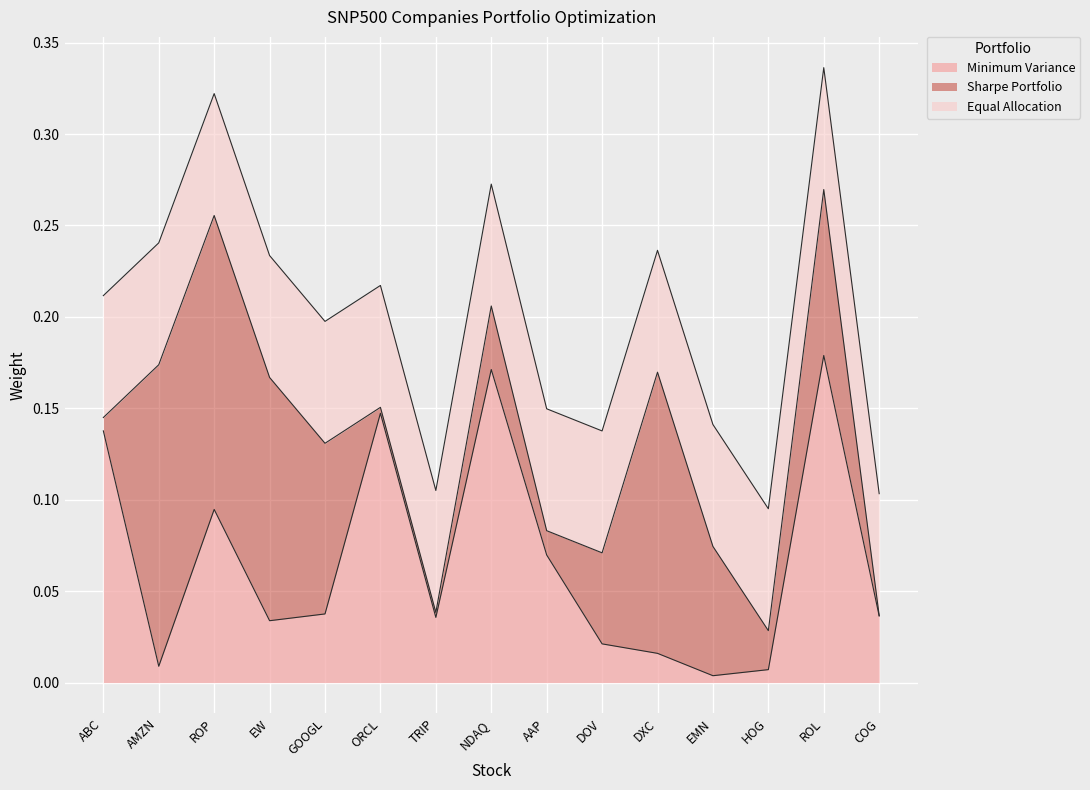

Reading left to right, transcribe all the data shown in this chart.

Minimum Variance: ABC=0.1	AMZN=0.0	ROP=0.1	EW=0.0	GOOGL=0.0	ORCL=0.1	TRIP=0.0	NDAQ=0.2	AAP=0.1	DOV=0.0	DXC=0.0	EMN=0.0	HOG=0.0	ROL=0.2	COG=0.0
Sharpe Portfolio: ABC=0.0	AMZN=0.2	ROP=0.2	EW=0.1	GOOGL=0.1	ORCL=0.0	TRIP=0.0	NDAQ=0.0	AAP=0.0	DOV=0.0	DXC=0.2	EMN=0.1	HOG=0.0	ROL=0.1	COG=0.0
Equal Allocation: ABC=0.1	AMZN=0.1	ROP=0.1	EW=0.1	GOOGL=0.1	ORCL=0.1	TRIP=0.1	NDAQ=0.1	AAP=0.1	DOV=0.1	DXC=0.1	EMN=0.1	HOG=0.1	ROL=0.1	COG=0.1